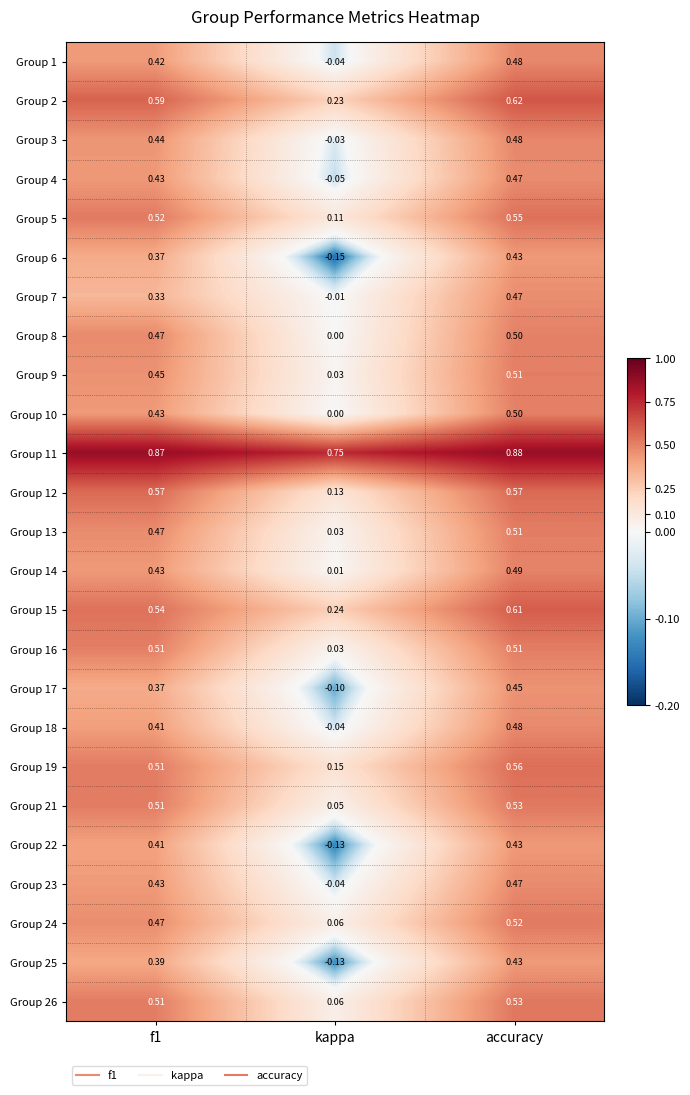

At which label is Group 3 closest to 0?

kappa